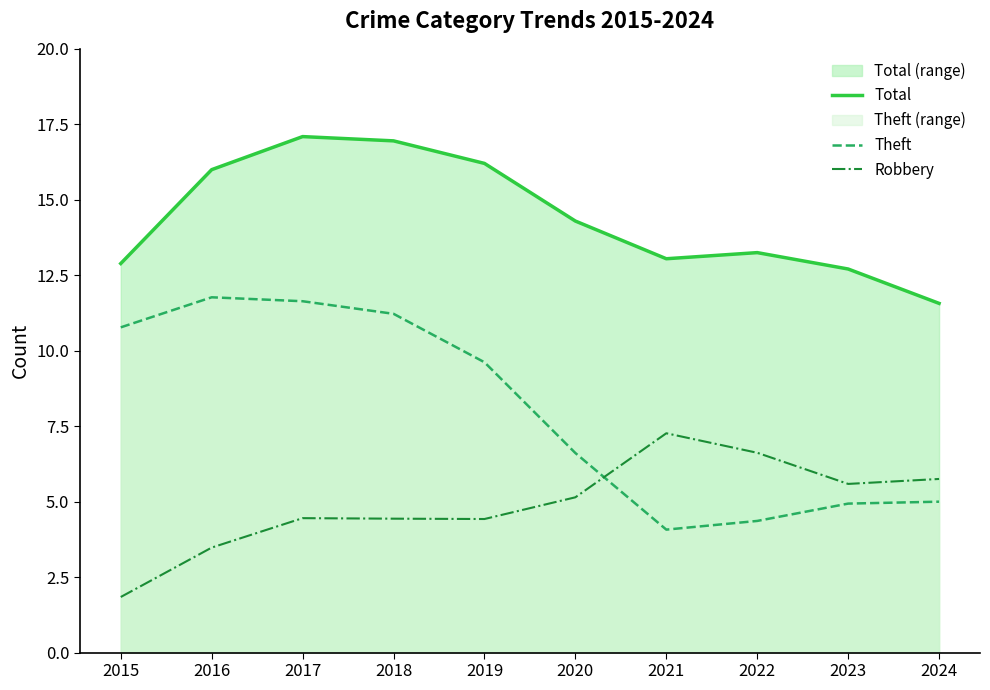

At which category is the sum across all series the highest?

2017